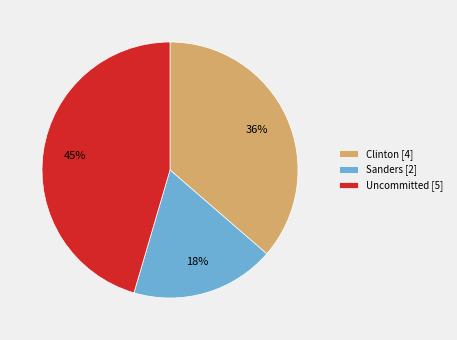

Is Sanders [2] the majority of the pie?

No